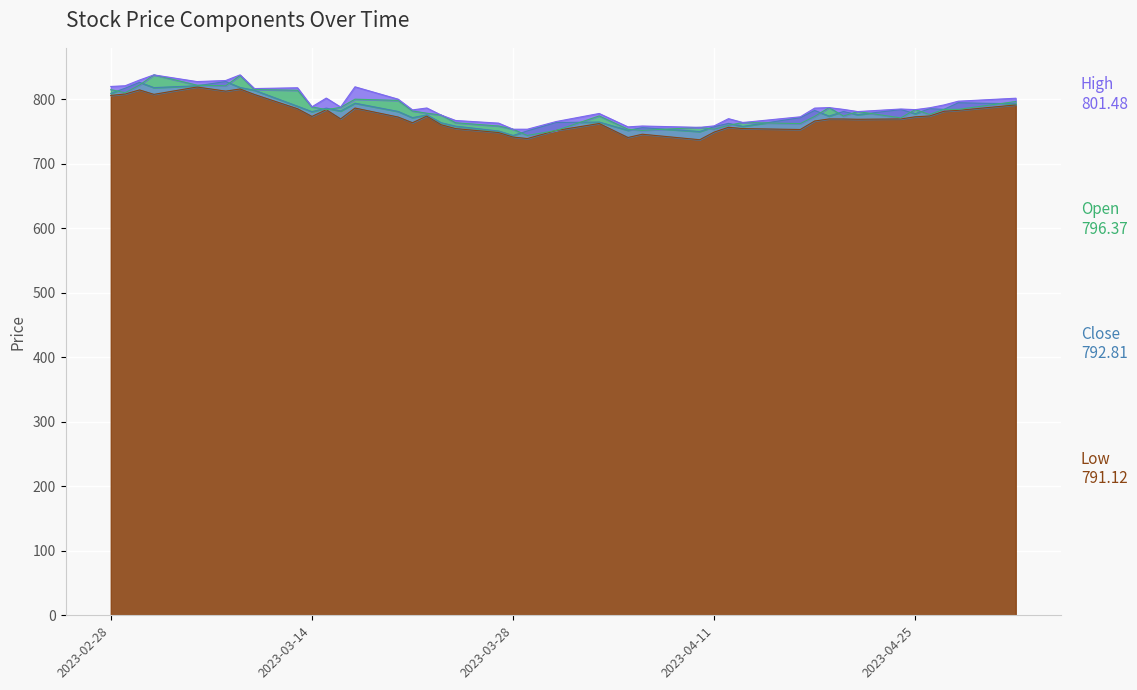

At which category does the chart reach its minimum across all series?

2023-04-10